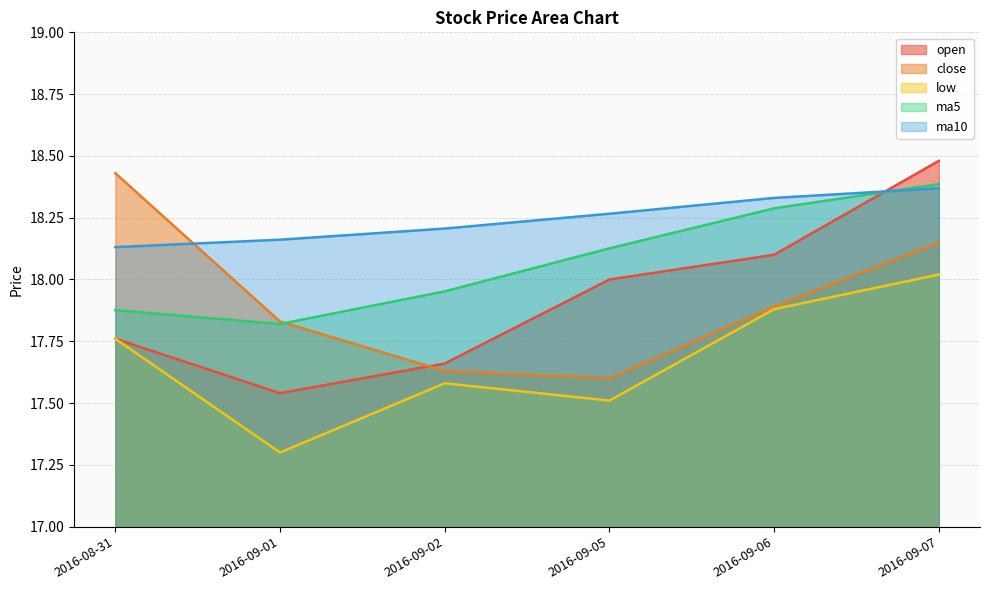

At which label does open reach its minimum?

2016-09-01